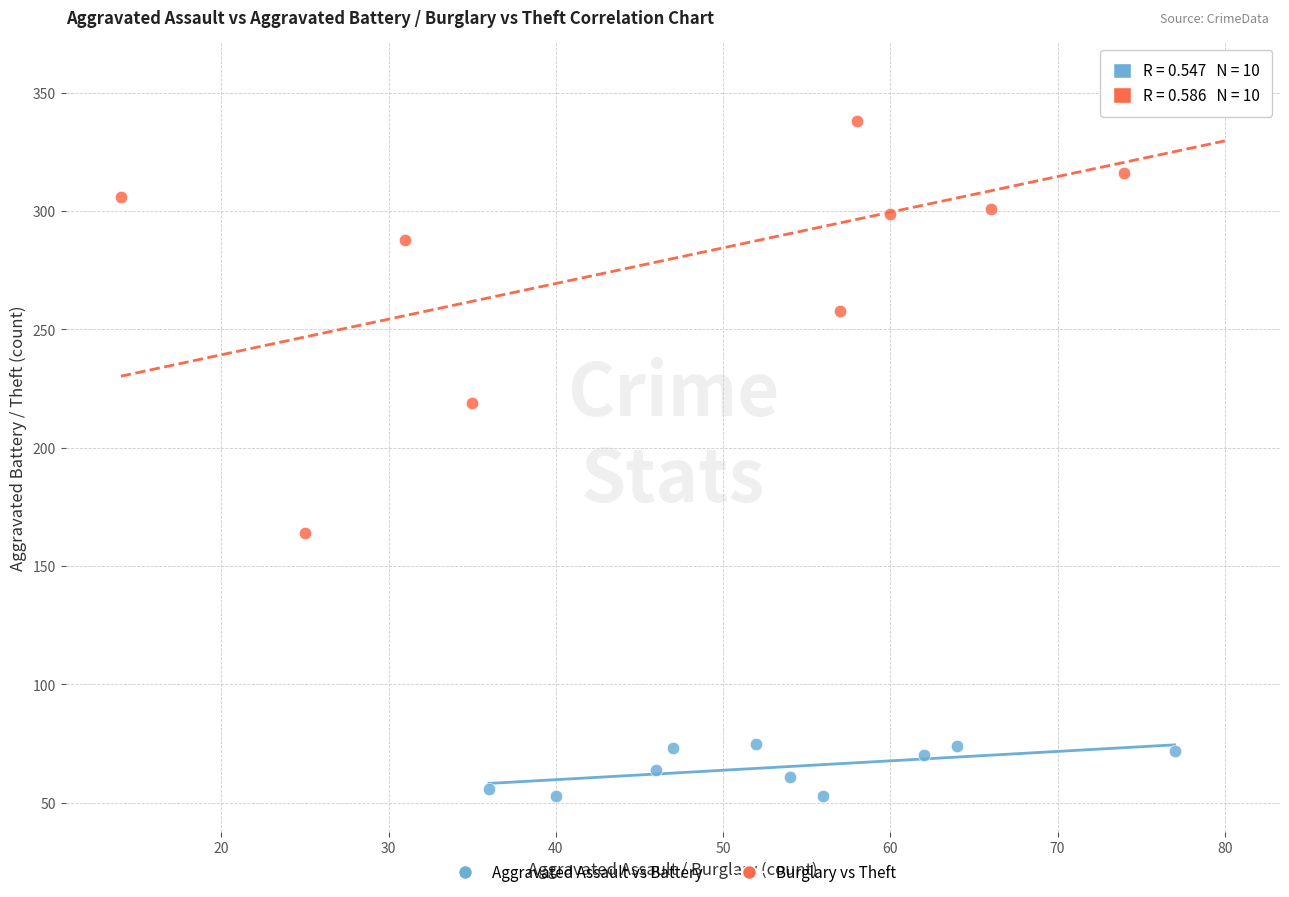

What are all the series names shown in the legend?

Aggravated Assault vs Battery, Burglary vs Theft